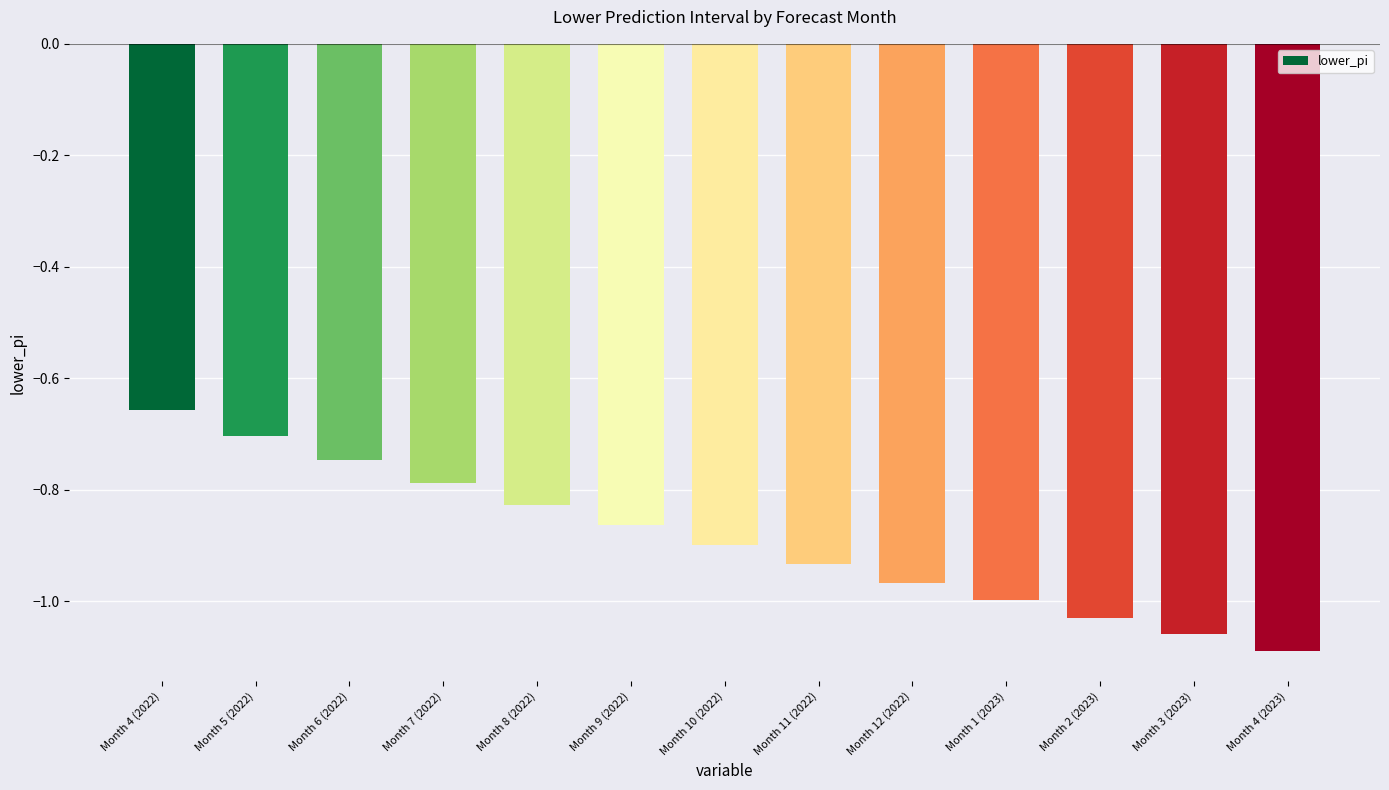

Which has a higher value, Month 10 (2022) or Month 7 (2022)?

Month 7 (2022)